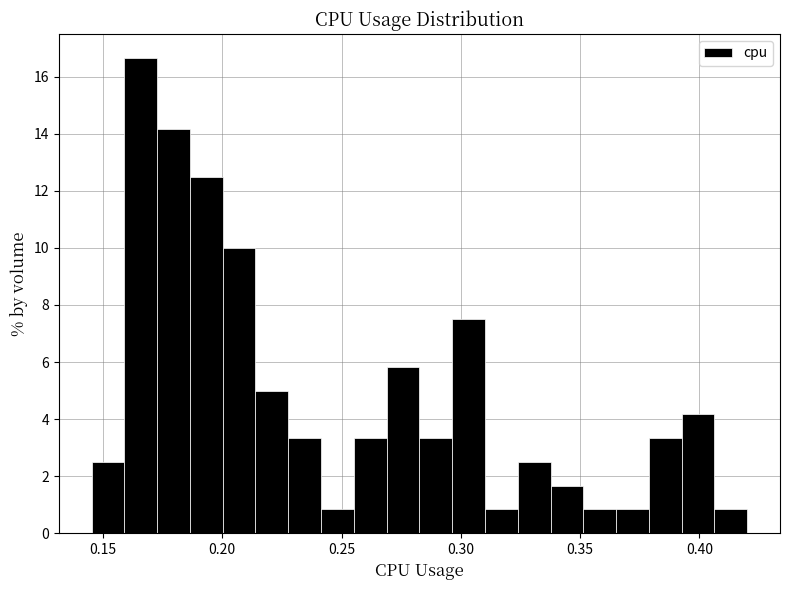

Read against the x-axis, roughly where is the centre of the tallest bar?

0.165